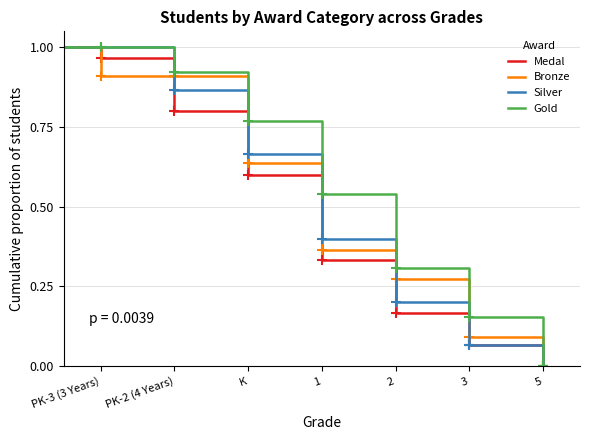

At which label does Bronze reach its minimum?

5